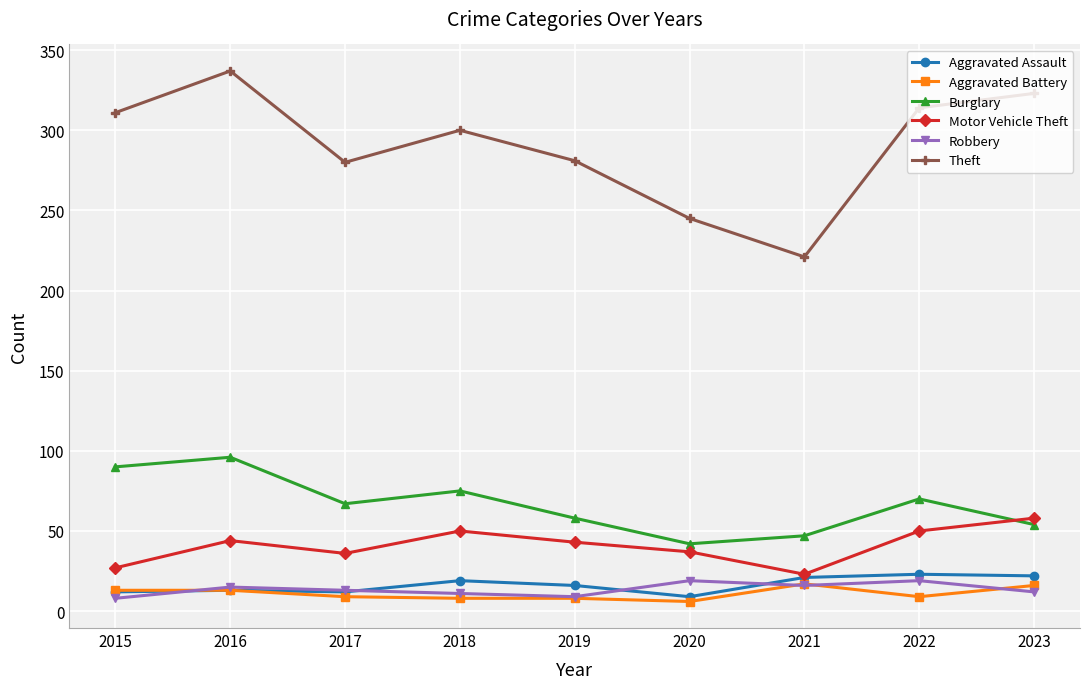

What is the value of the Theft point at the 3rd from the left?

280